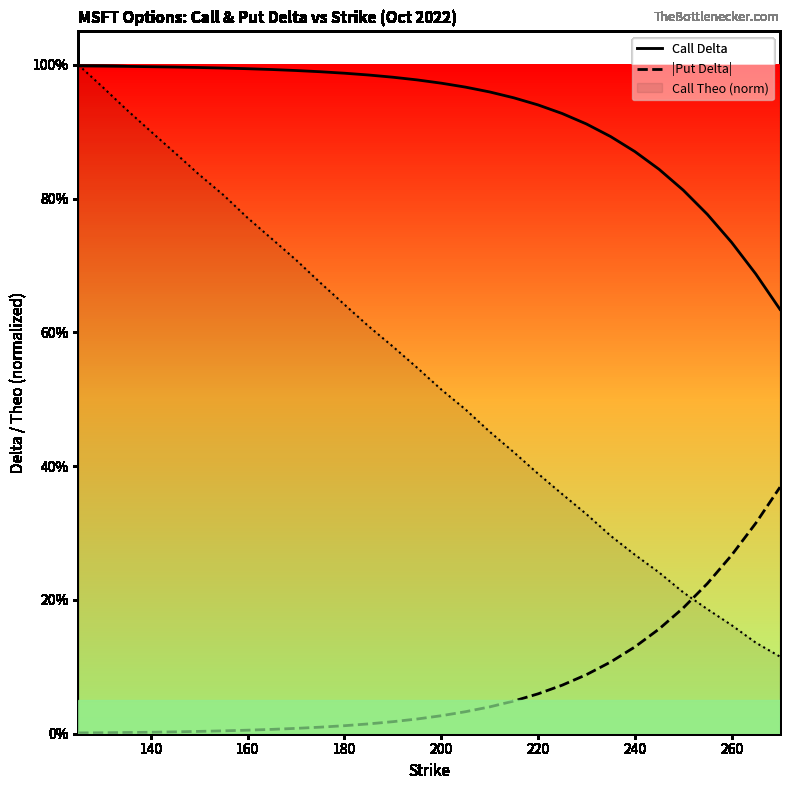

Which series has the widest spread of values?

Call Theo (norm)